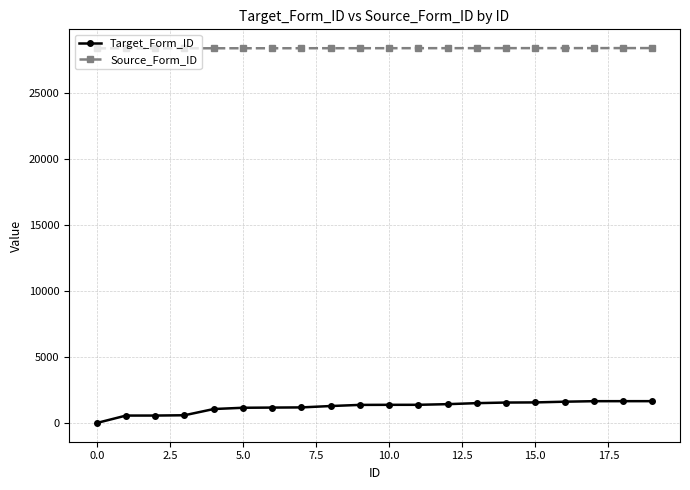

Which series has the widest spread of values?

Target_Form_ID